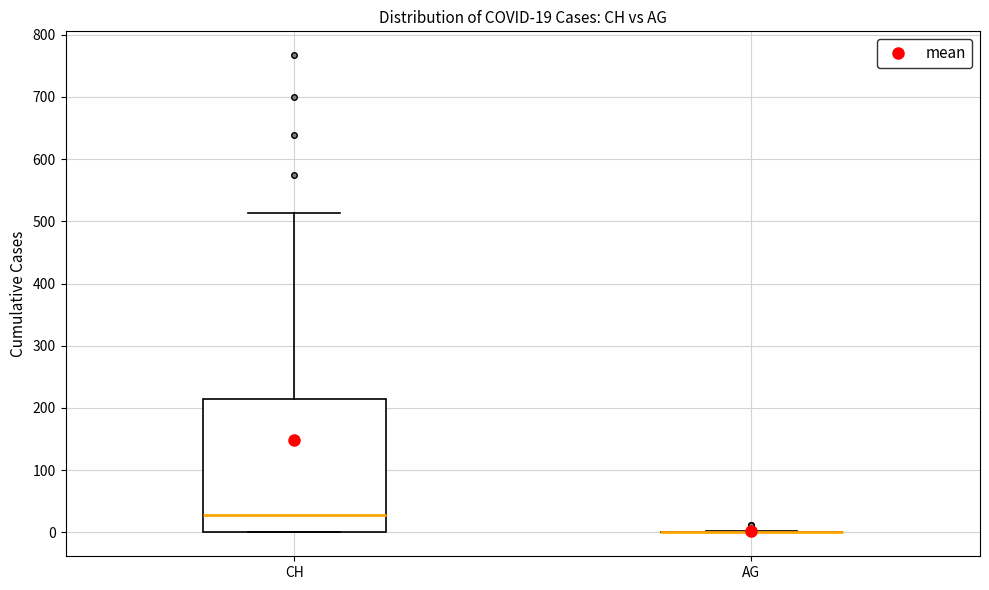

Comparing the boxes themselves (not the whiskers), which one is the tallest?

CH